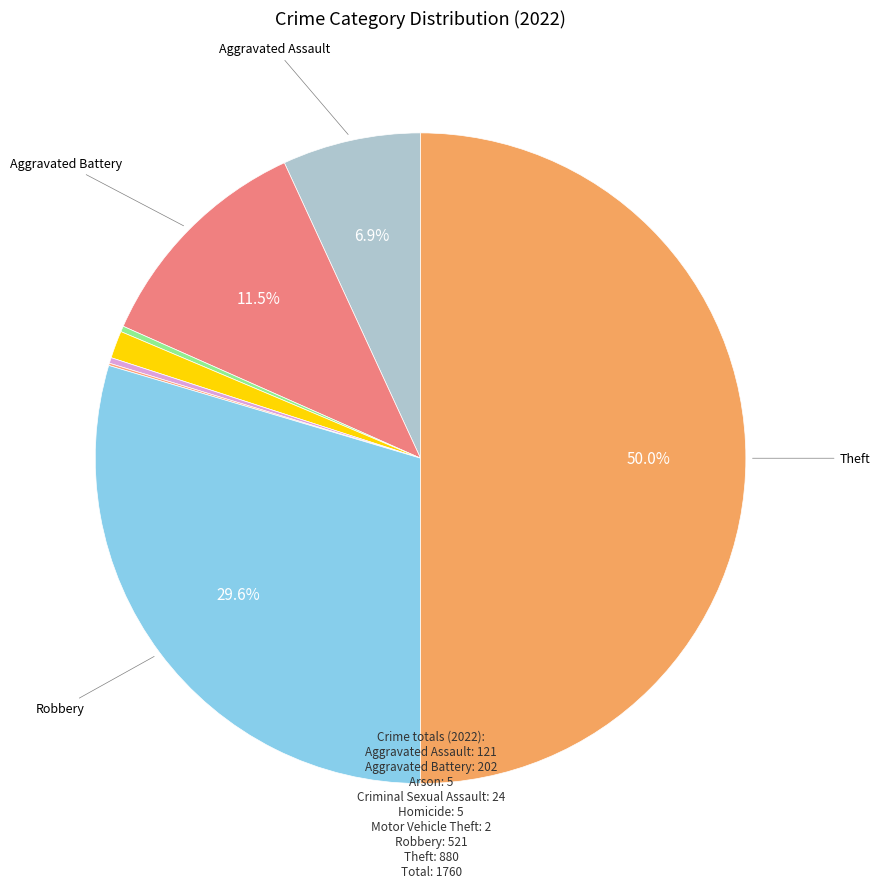

Which slice is the smallest?

Motor Vehicle Theft